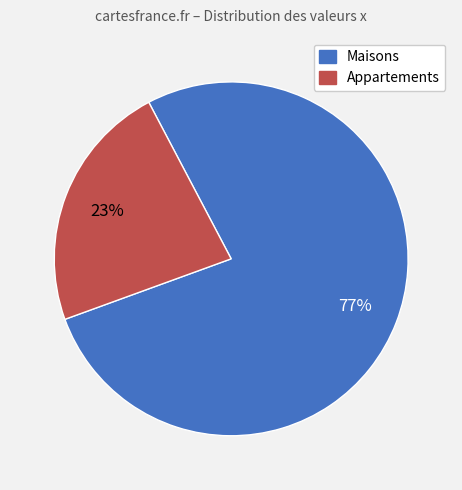

Is there any slice that represents more than half of the pie?

Yes